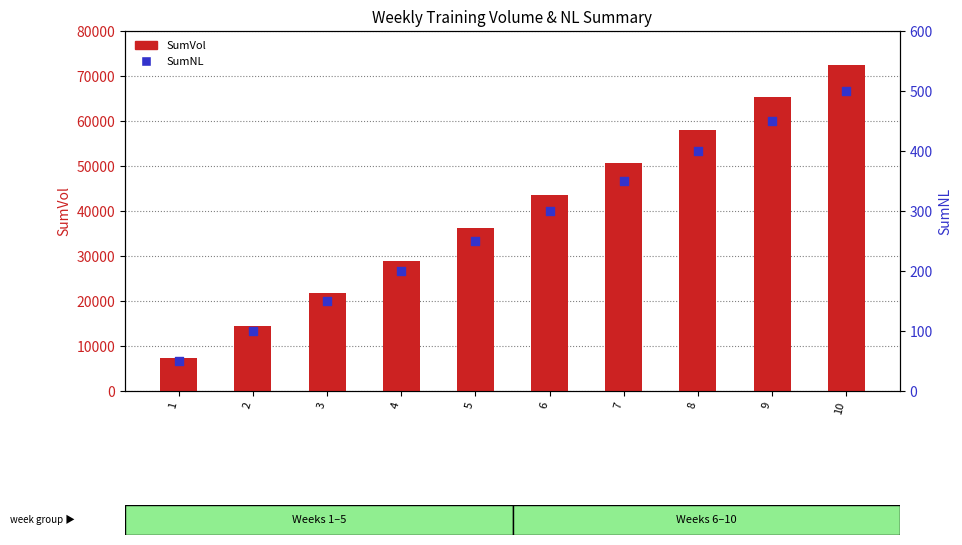

Is the value of SumNL at 1 greater than the value of SumVol at 10?

No